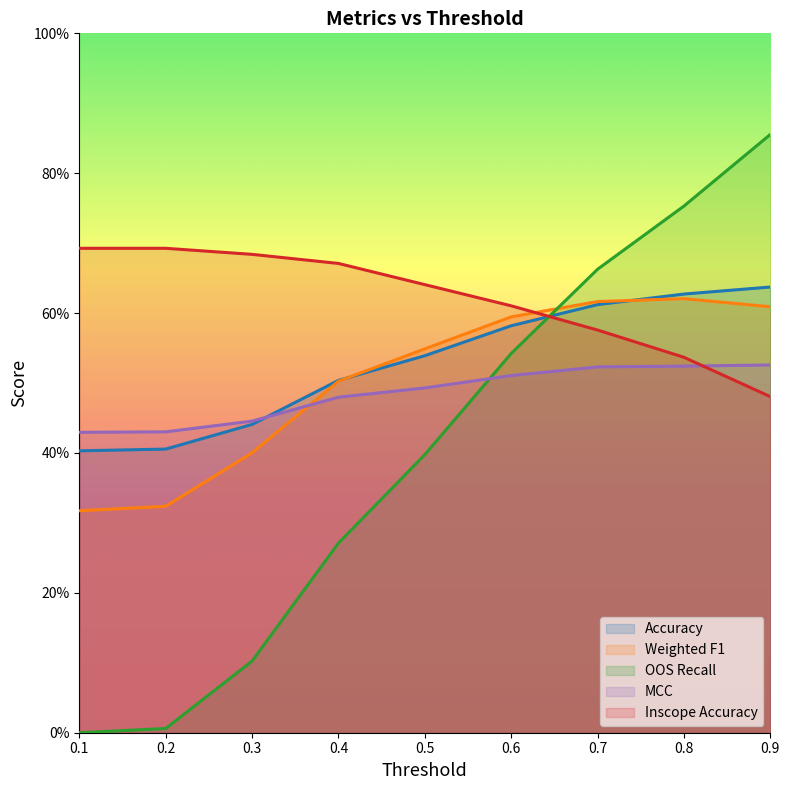

Which category has the highest value in the Accuracy series?

0.9